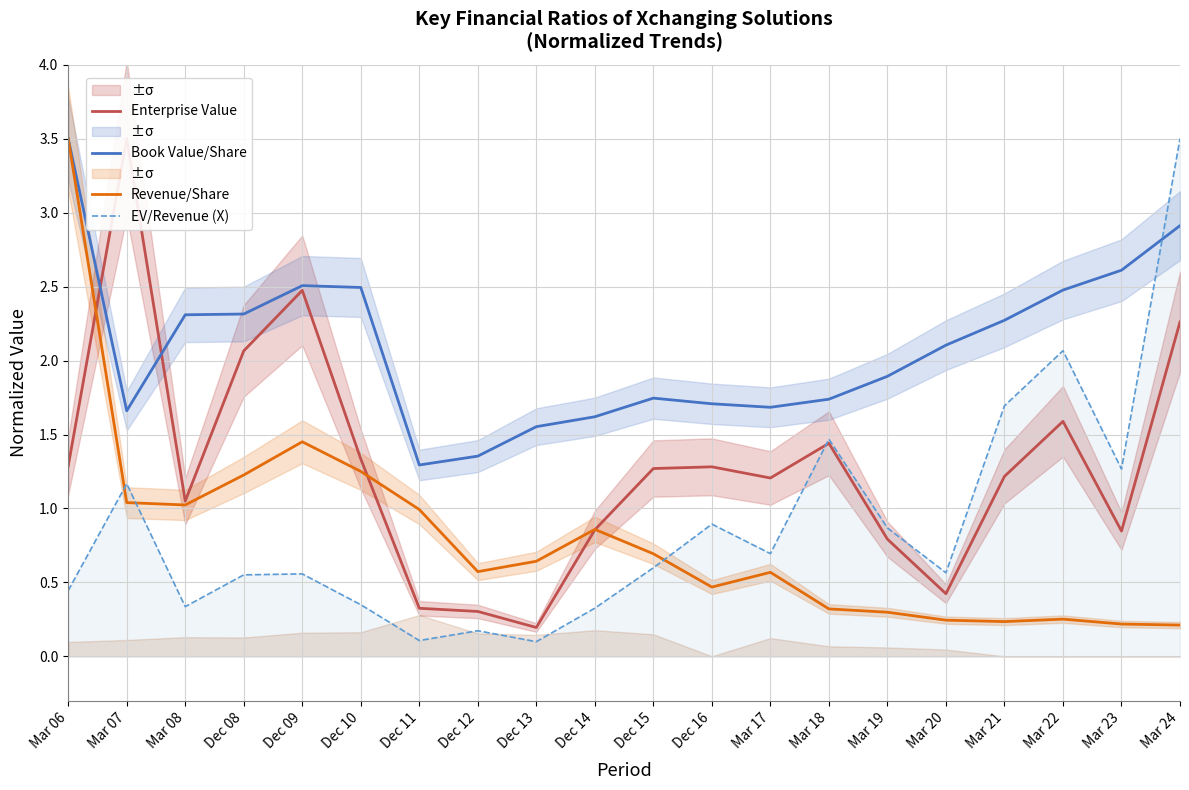

What is the label of the 7th point from the right?

Mar 18